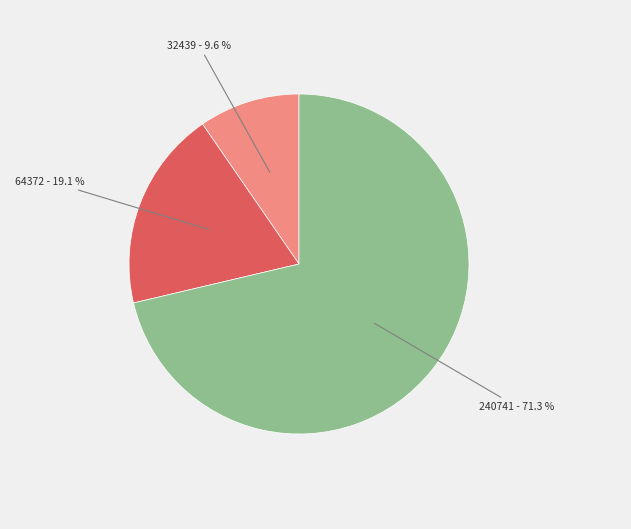

To the nearest percent, what is the difference between the largest and smallest slice percentages?

62%